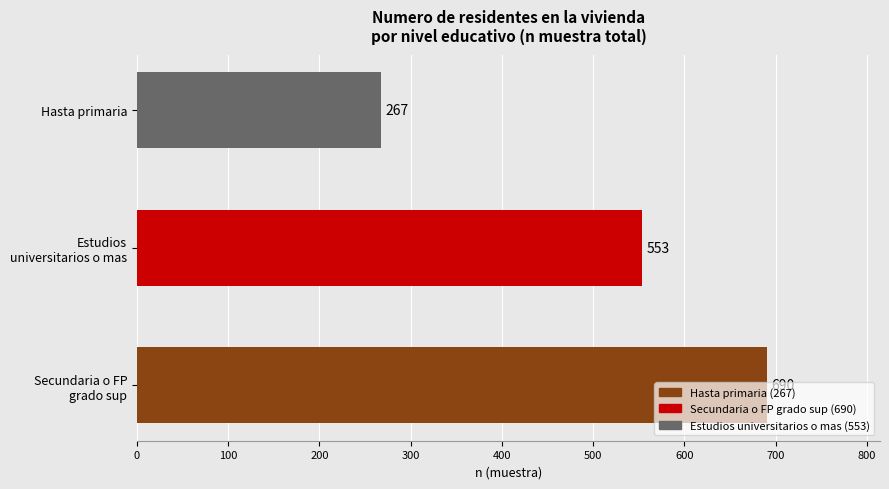

List the labels in order of value, largest first.

Secundaria o FP
grado sup, Estudios
universitarios o mas, Hasta primaria